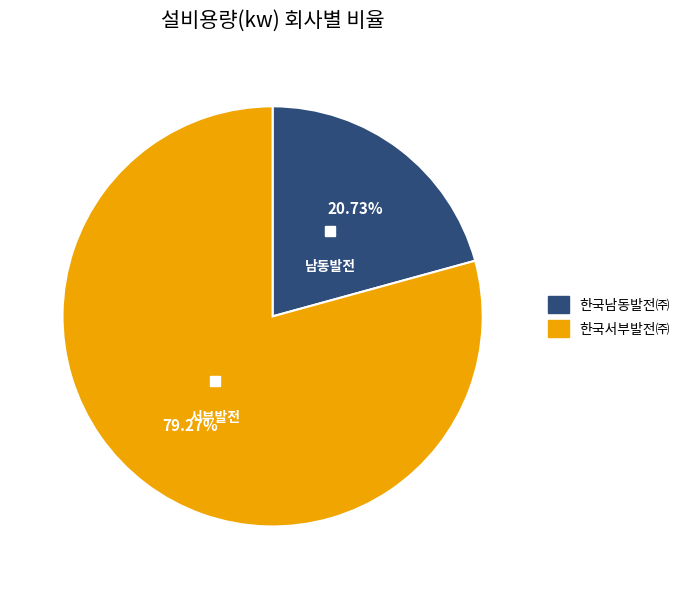

Does any single category account for the majority?

Yes